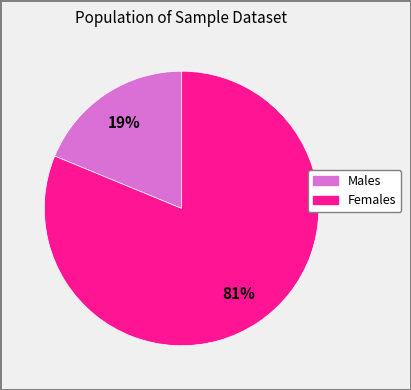

To the nearest percent, what is the difference between the largest and smallest slice percentages?

62%